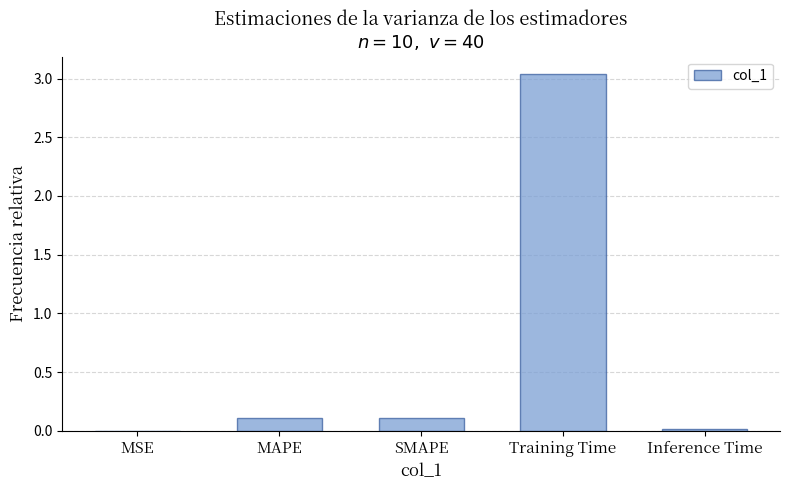

Which category has the highest value across all series?

Training Time